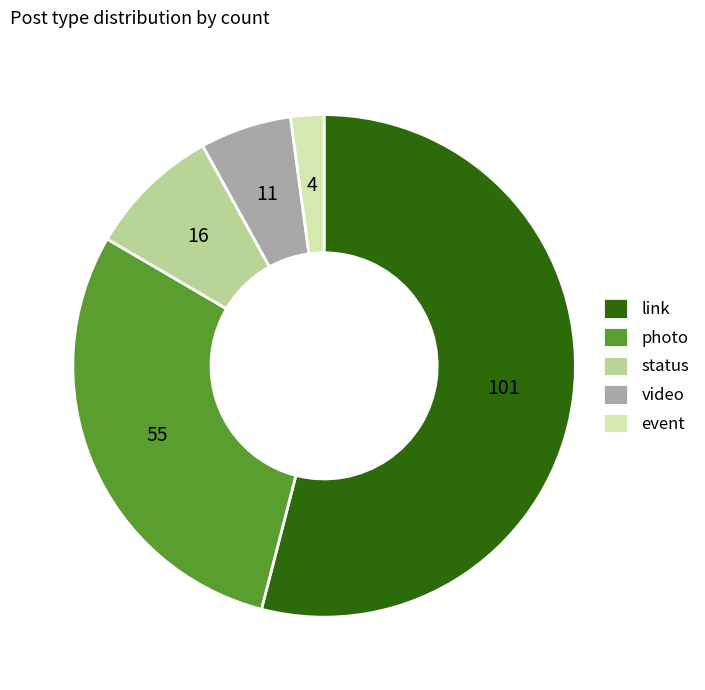

The link slice represents 54% of the pie. True or false?

True